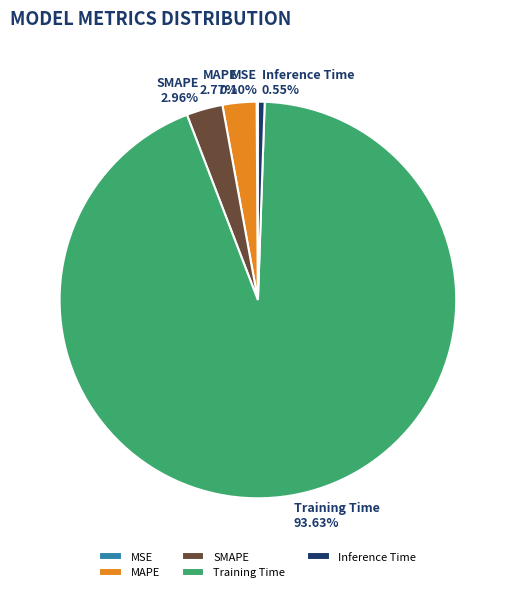

Which has a higher value, Training Time or Inference Time?

Training Time